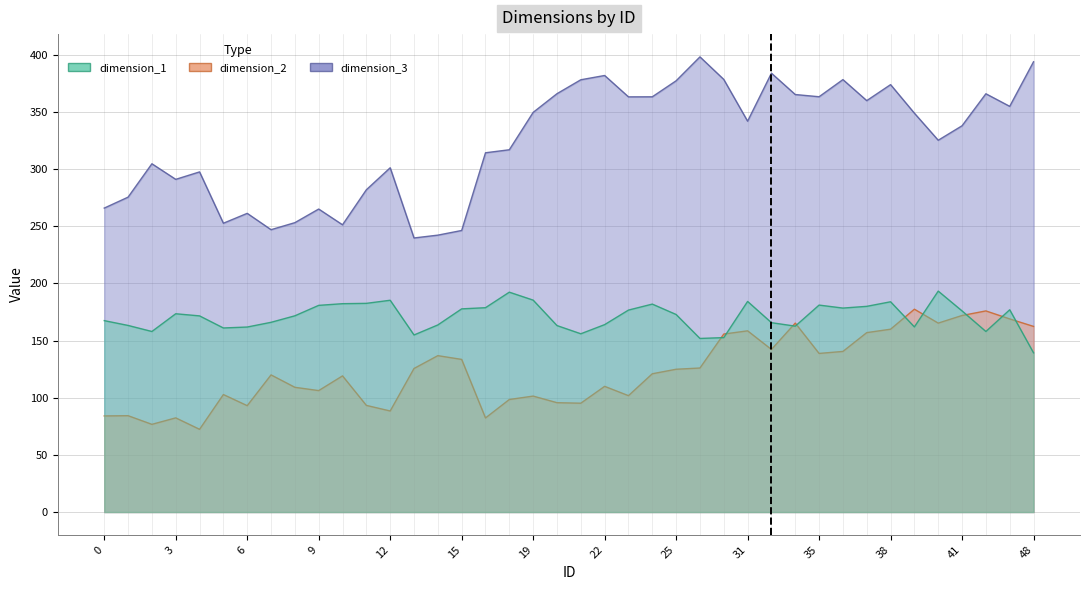

Reading left to right, transcribe all the data shown in this chart.

dimension_1: 0=167.5	1=163.3	2=158.0	3=173.5	4=171.7	5=161.1	6=161.9	7=166.0	8=171.7	9=180.9	10=182.3	11=182.6	12=185.3	13=154.9	14=163.7	15=177.8	16=178.8	17=192.4	19=185.4	20=163.2	21=156.0	22=164.0	23=176.7	24=182.0	25=172.9	26=151.9	28=152.6	31=184.3	32=165.7	33=162.7	35=181.1	36=178.5	37=180.0	38=184.0	39=162.0	40=193.3	41=176.0	42=158.0	45=177.0	48=139.3
dimension_2: 0=84.1	1=84.3	2=76.8	3=82.4	4=72.4	5=102.8	6=93.1	7=120.0	8=109.2	9=106.3	10=119.2	11=93.3	12=88.4	13=125.6	14=136.9	15=133.6	16=82.3	17=98.5	19=101.5	20=95.7	21=95.2	22=110.0	23=101.8	24=121.0	25=125.0	26=126.0	28=155.8	31=158.6	32=142.3	33=165.3	35=138.8	36=140.5	37=157.0	38=160.0	39=177.5	40=165.3	41=172.0	42=176.0	45=169.0	48=162.4
dimension_3: 0=266.0	1=275.5	2=304.8	3=291.1	4=297.6	5=252.7	6=261.4	7=247.1	8=253.2	9=265.1	10=251.3	11=282.0	12=301.3	13=239.8	14=242.3	15=246.4	16=314.4	17=317.0	19=349.7	20=366.1	21=378.2	22=382.0	23=363.3	24=363.4	25=377.4	26=398.3	28=378.5	31=342.0	32=384.0	33=365.3	35=363.4	36=378.4	37=360.0	38=374.0	39=349.0	40=325.3	41=338.0	42=366.0	45=355.0	48=394.0